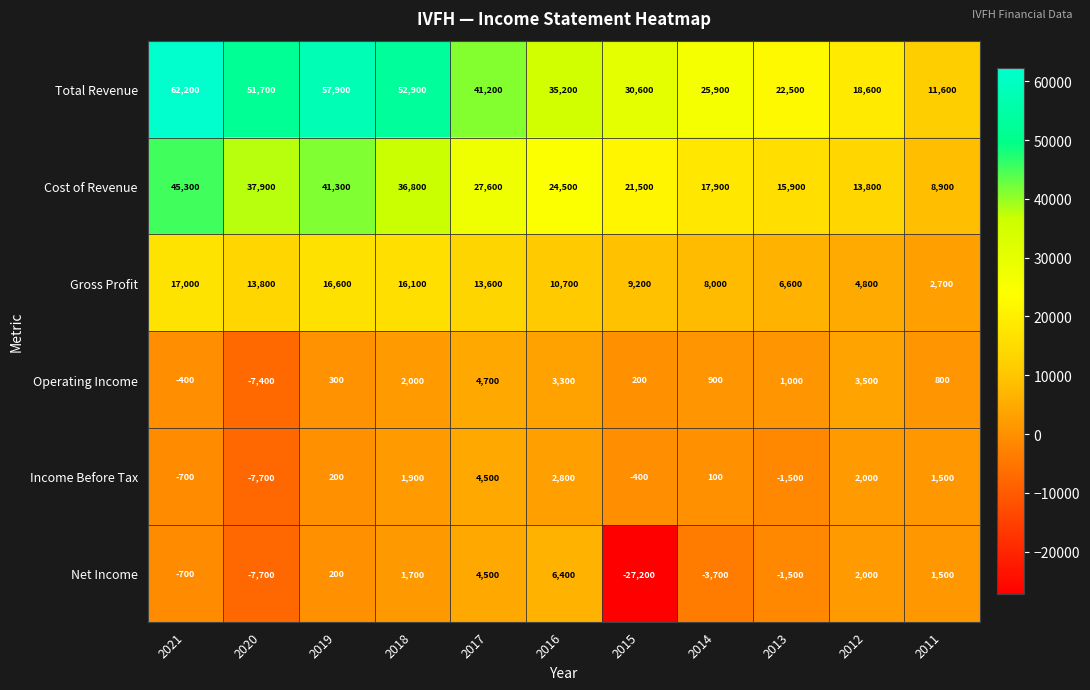

Which series changed the most between 2018 and 2013?

Total Revenue